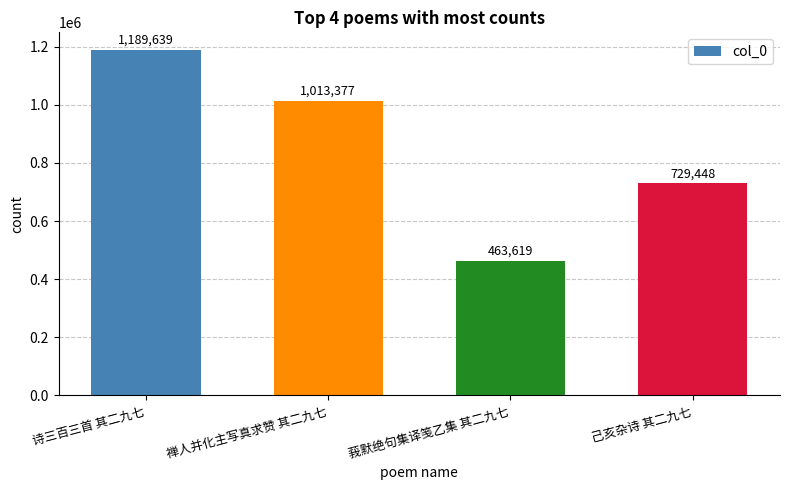

Rank the categories by value from lowest to highest.

莪默绝句集译笺乙集 其二九七, 己亥杂诗 其二九七, 禅人并化主写真求赞 其二九七, 诗三百三首 其二九七